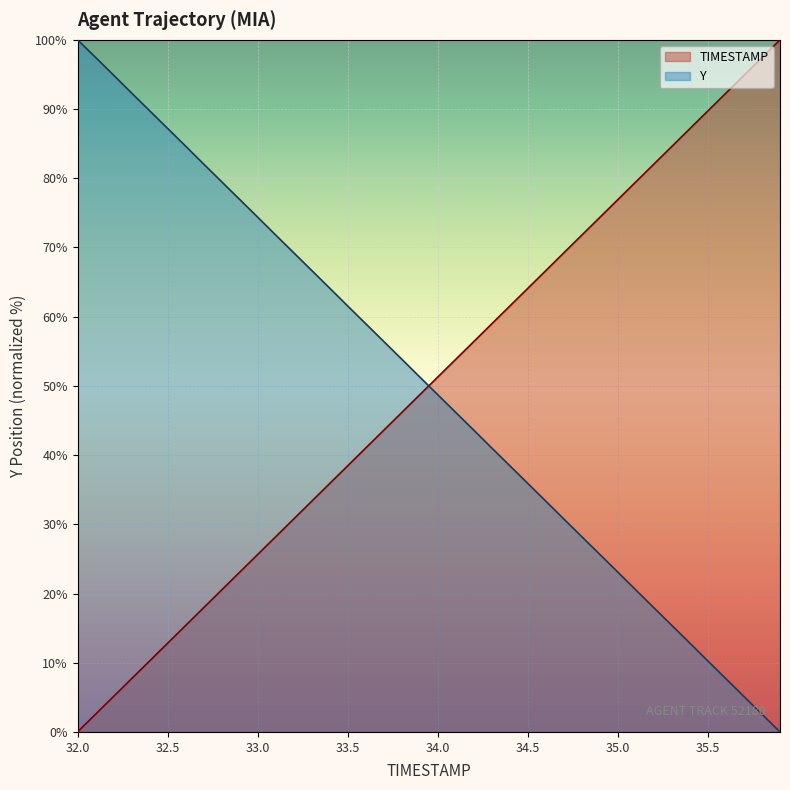

What is the maximum value for TIMESTAMP?

100.0